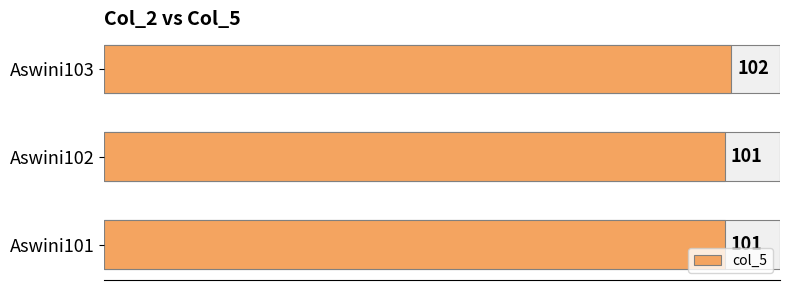

What is the average value?

101